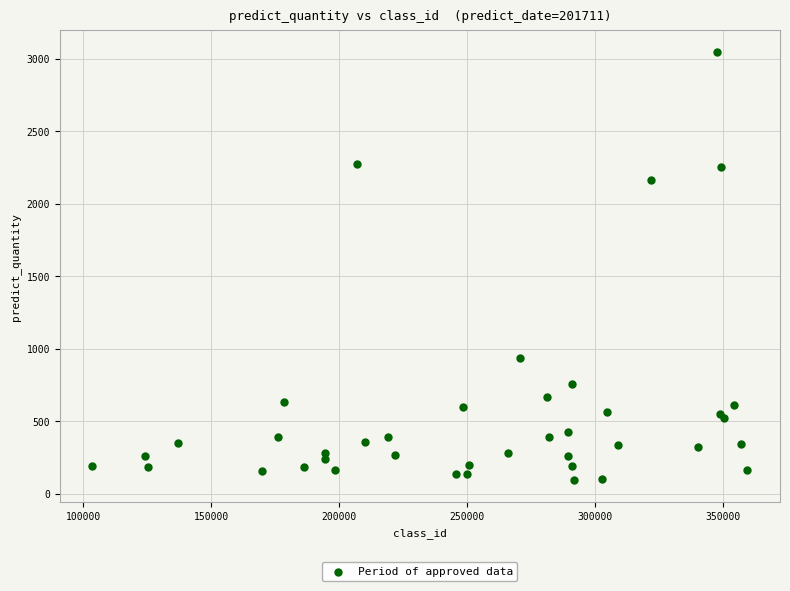

What Y value in the scatter plot is closest to 1569?

2163